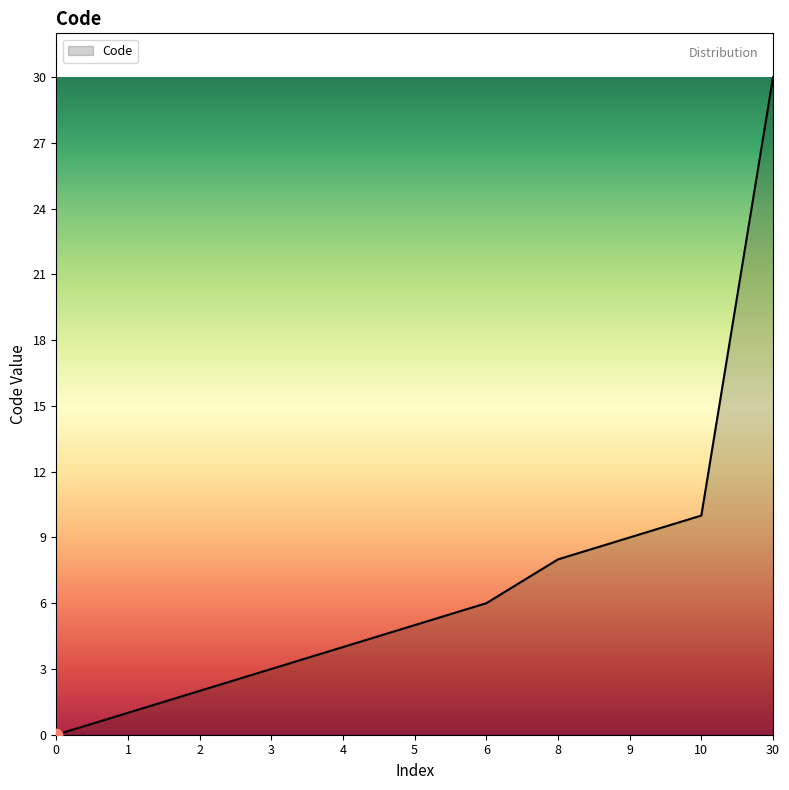

What is the change in value from 1 to 9?

+8